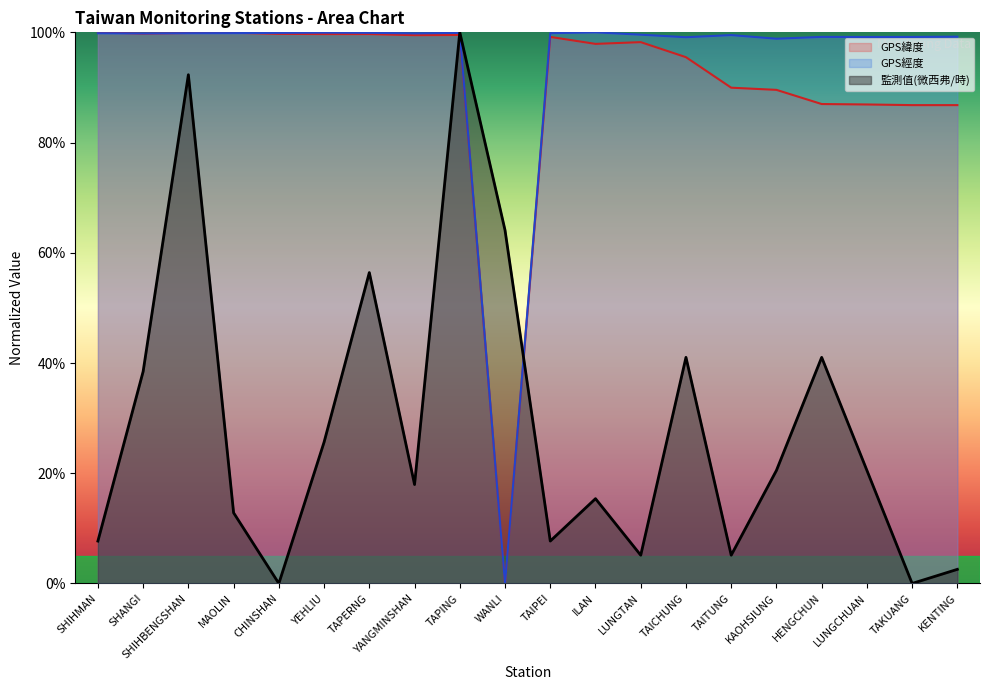

What are all the series names shown in the legend?

GPS緯度, GPS經度, 監測值(微西弗/時)